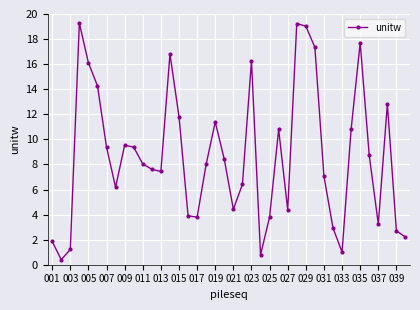

True or false: the data has more than 1 interior local peaks.

True